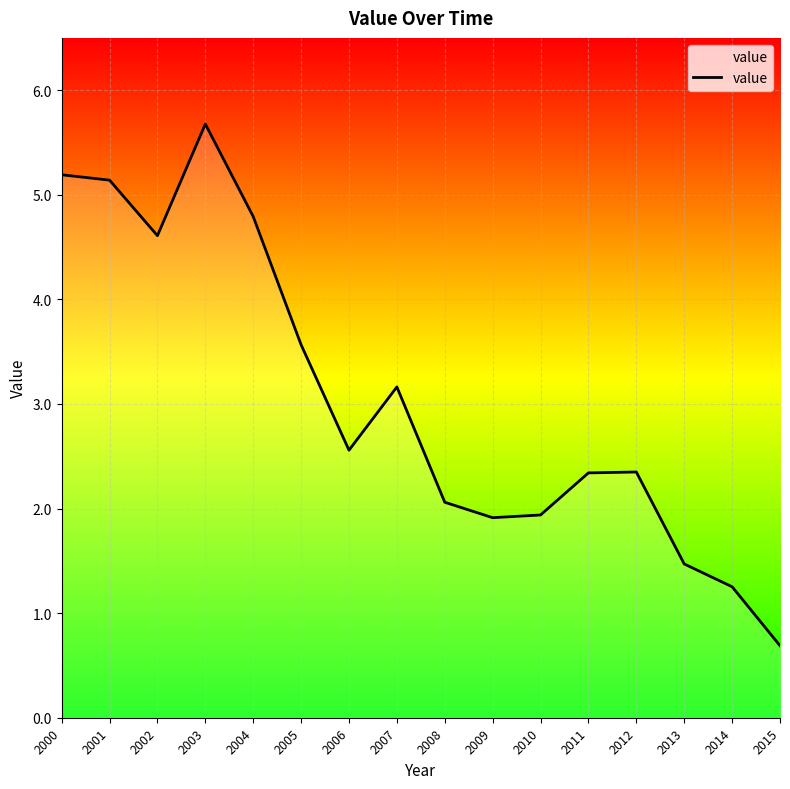

What is the difference between the maximum and minimum values?

5.0